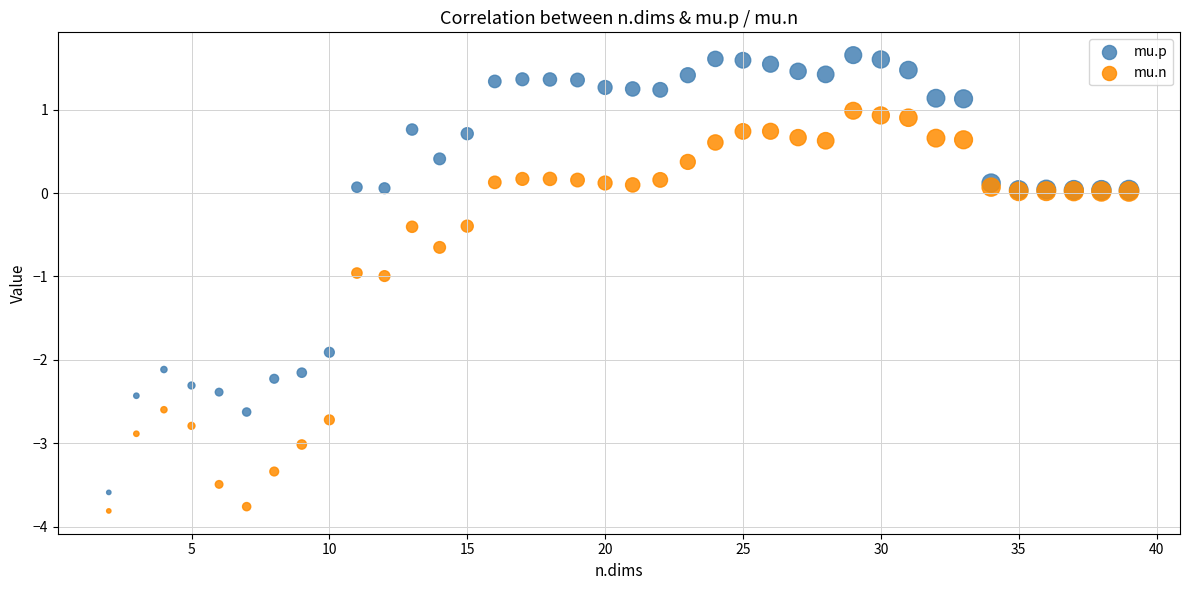

Which series contains the highest Y value?

mu.p